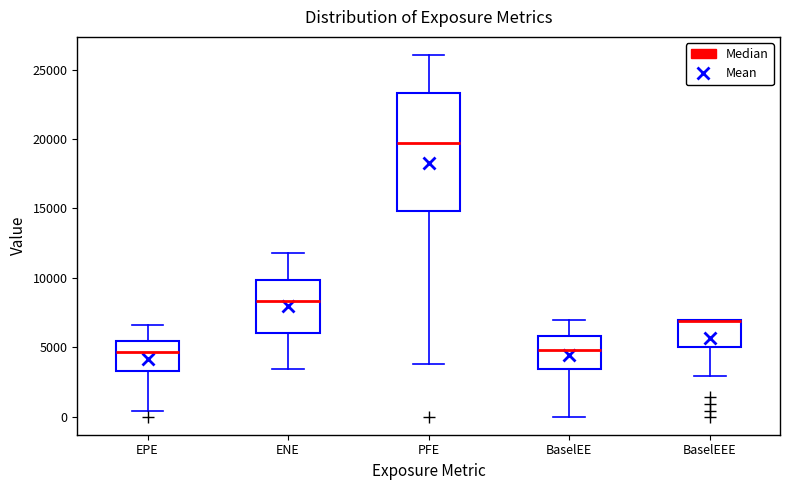

Which box's median line is the highest?

PFE